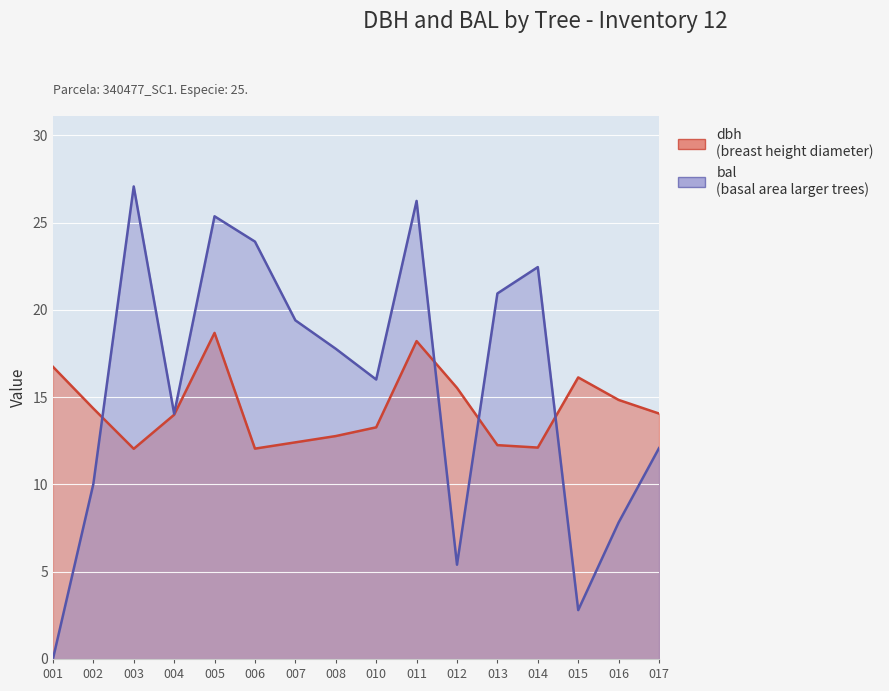

How many values in the bal series are below 17?

8